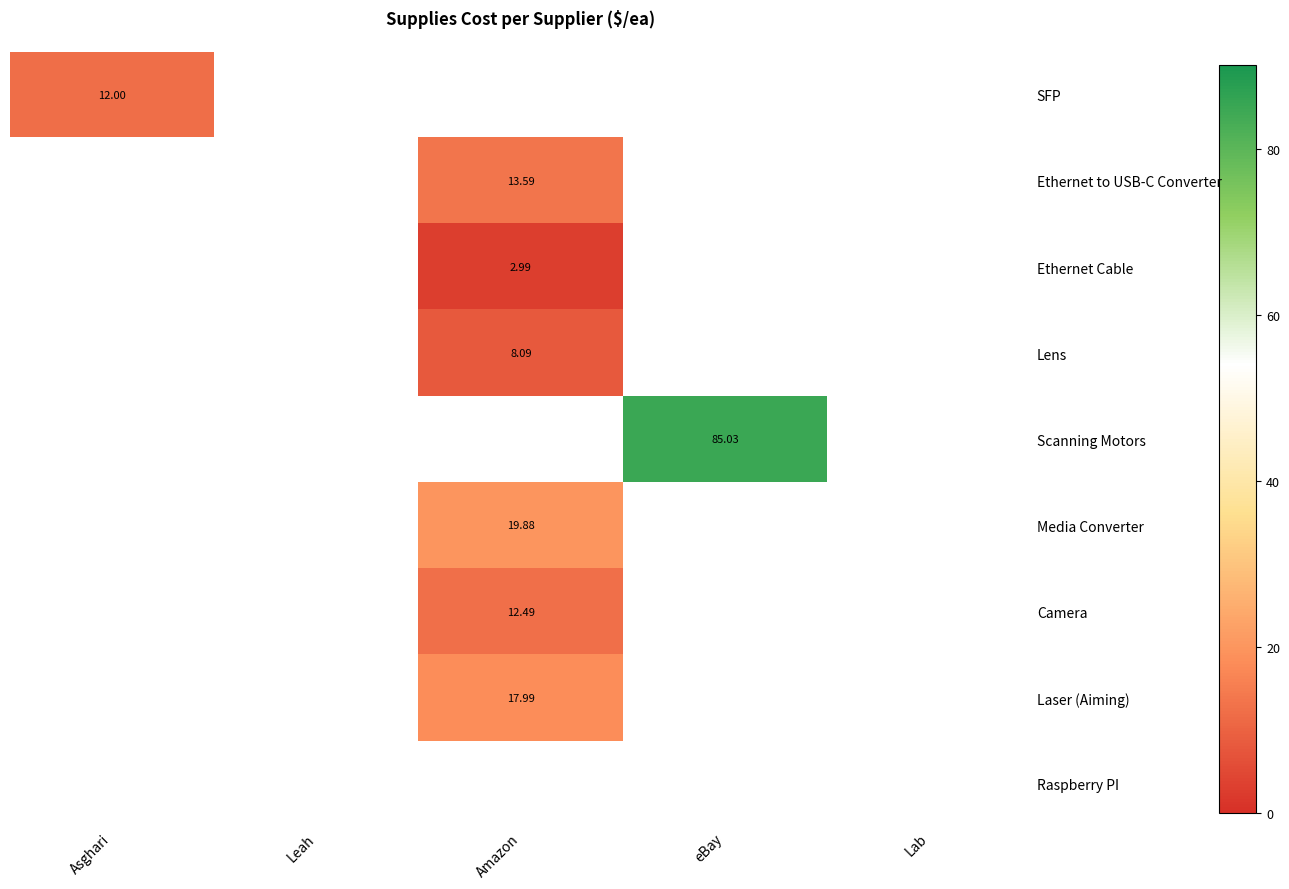

Between Leah and Amazon, which is larger?

Amazon